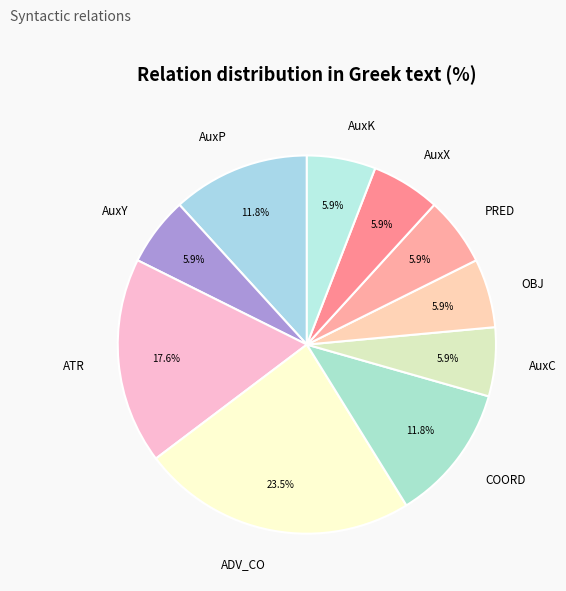

What percentage is NOT represented by AuxC?

94.1%